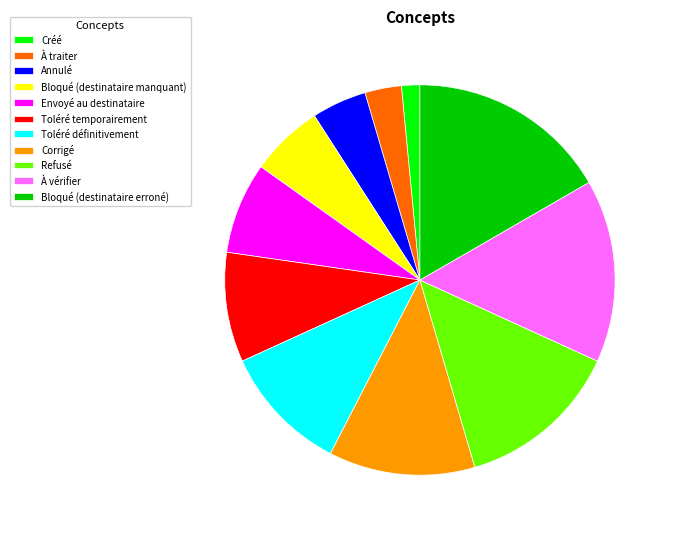

Count the number of slices in the pie.

11